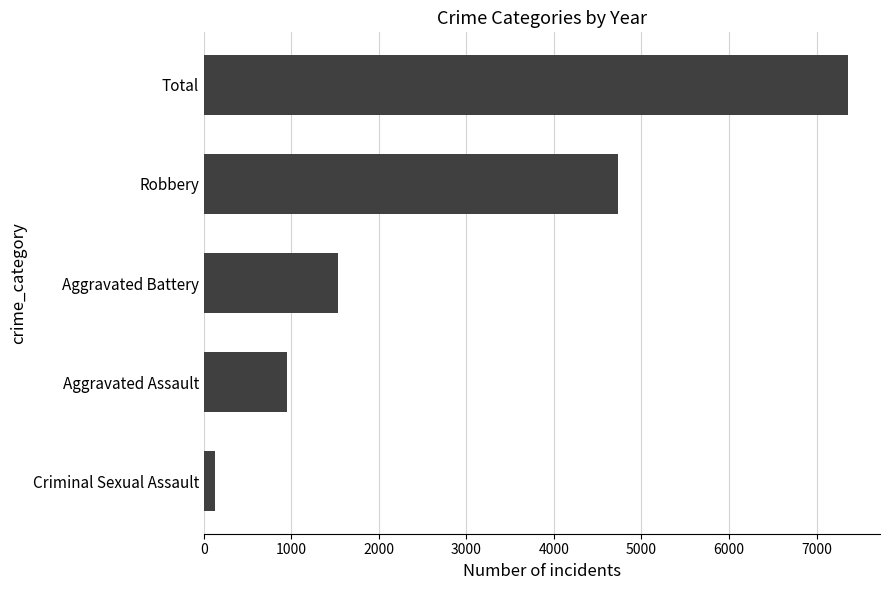

What is the difference between the maximum and minimum values?

7229